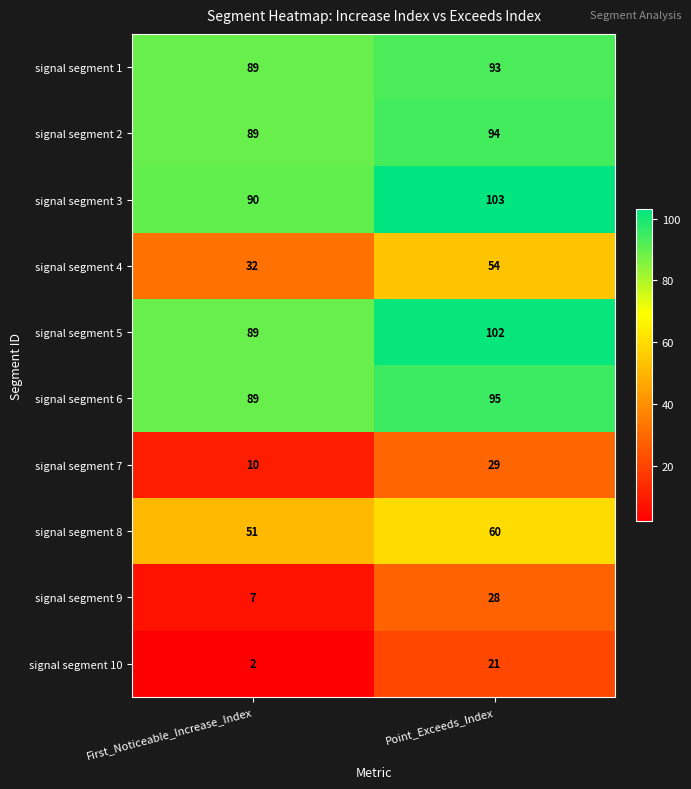

Which series changed the most between First_Noticeable_Increase_Index and Point_Exceeds_Index?

signal segment 4